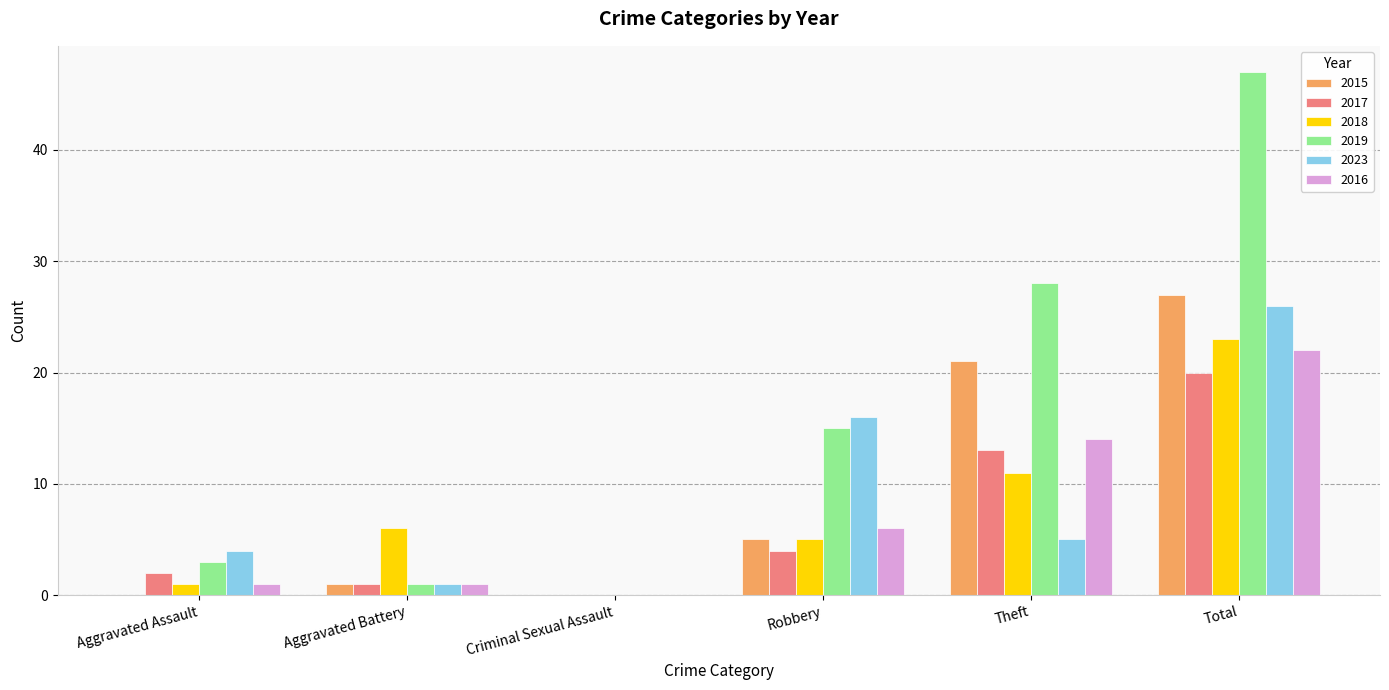

True or false: 2019 has a value of 0 at Criminal Sexual Assault.

True